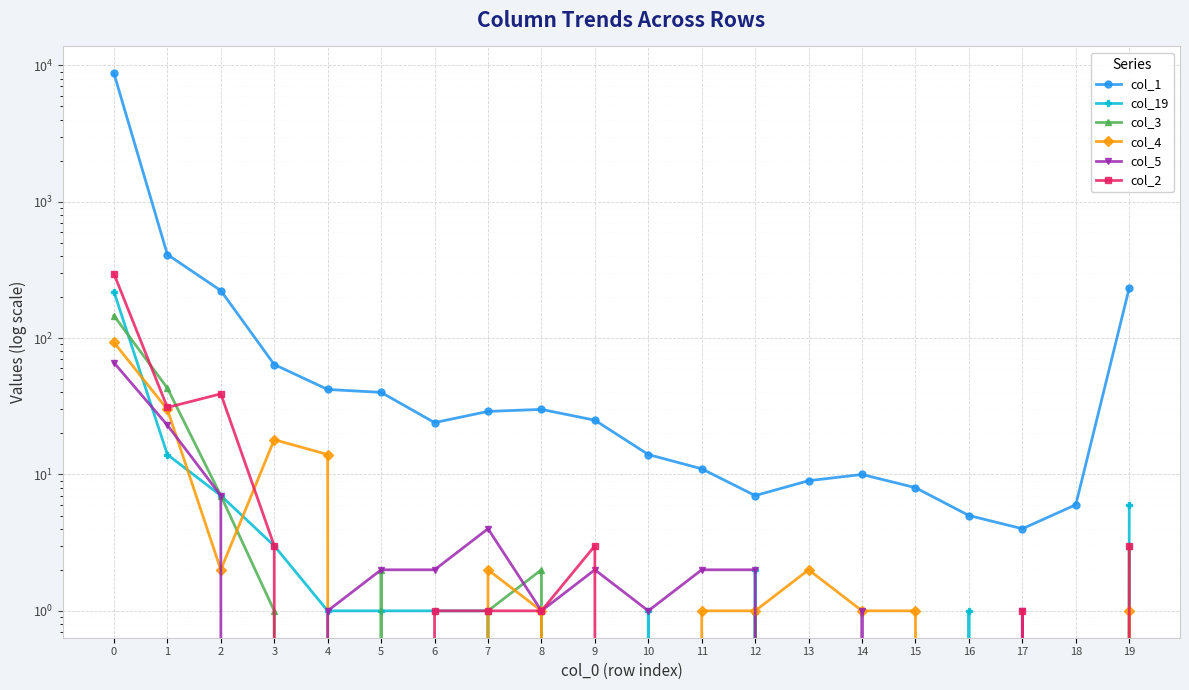

What is the difference between the second highest and second lowest values in the col_1 series?

405